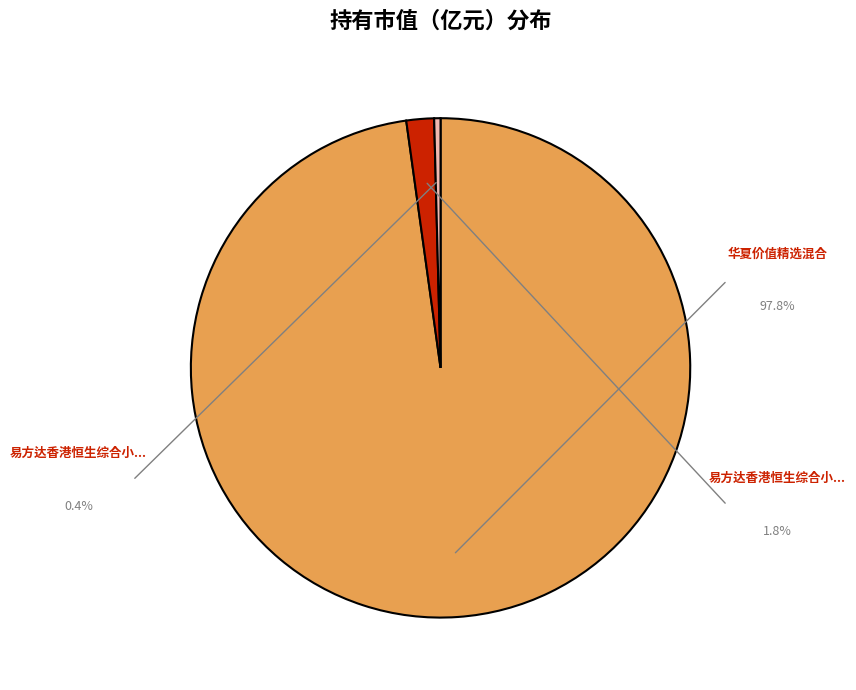

Does any single category account for the majority?

Yes